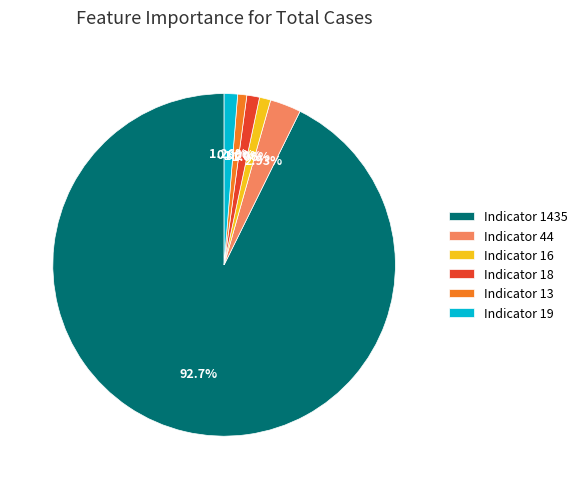

Combined, do Indicator 18 and Indicator 19 account for over 50%?

No